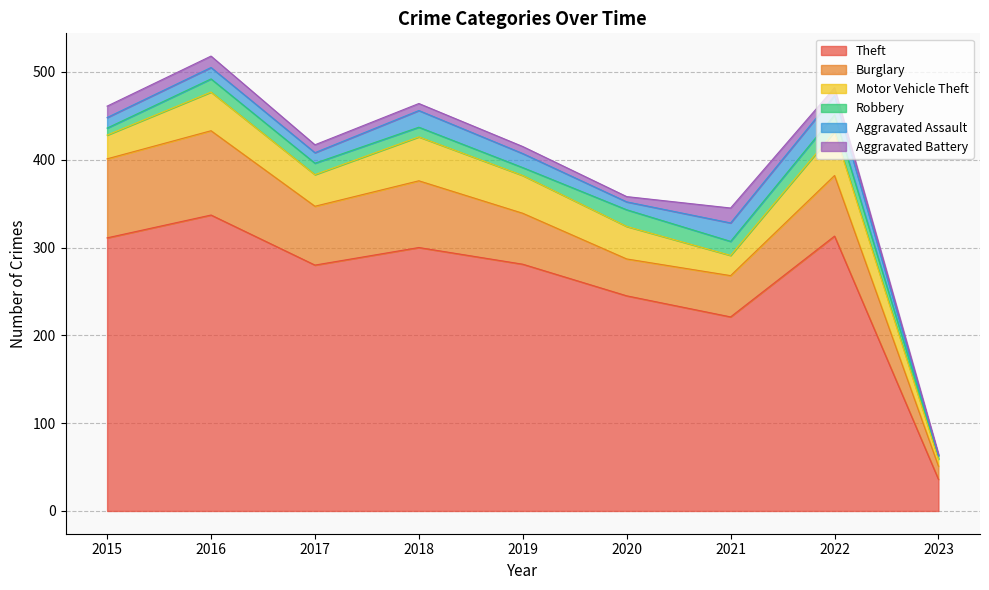

What are all the series names shown in the legend?

Theft, Burglary, Motor Vehicle Theft, Robbery, Aggravated Assault, Aggravated Battery